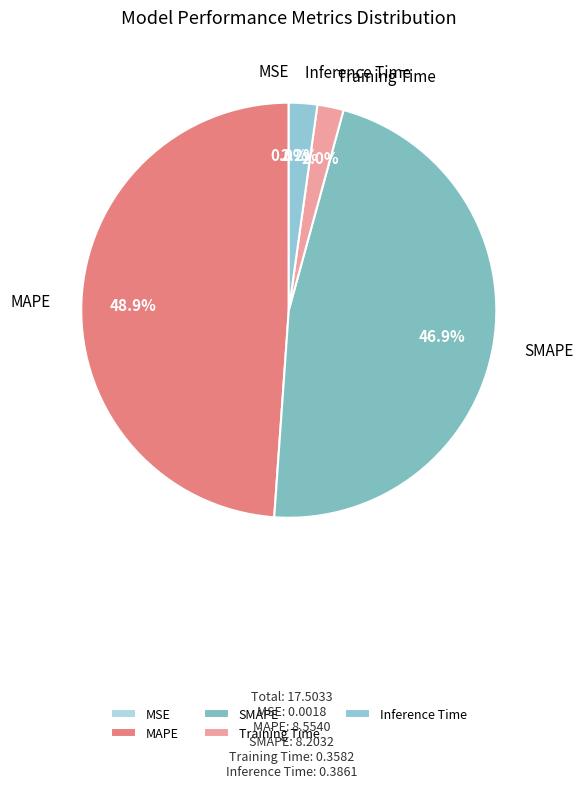

Which slice is the largest?

MAPE